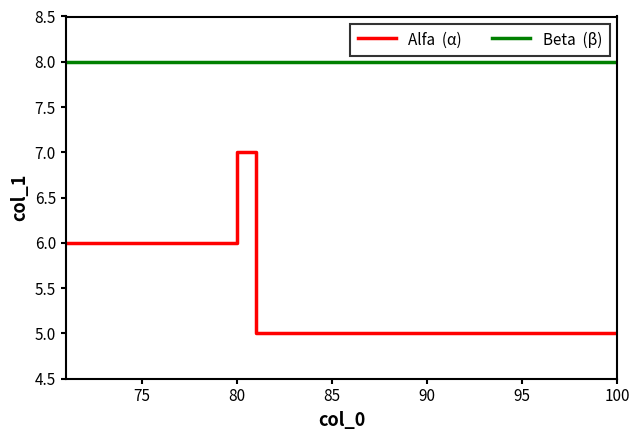

What is the maximum value shown in the chart?

8